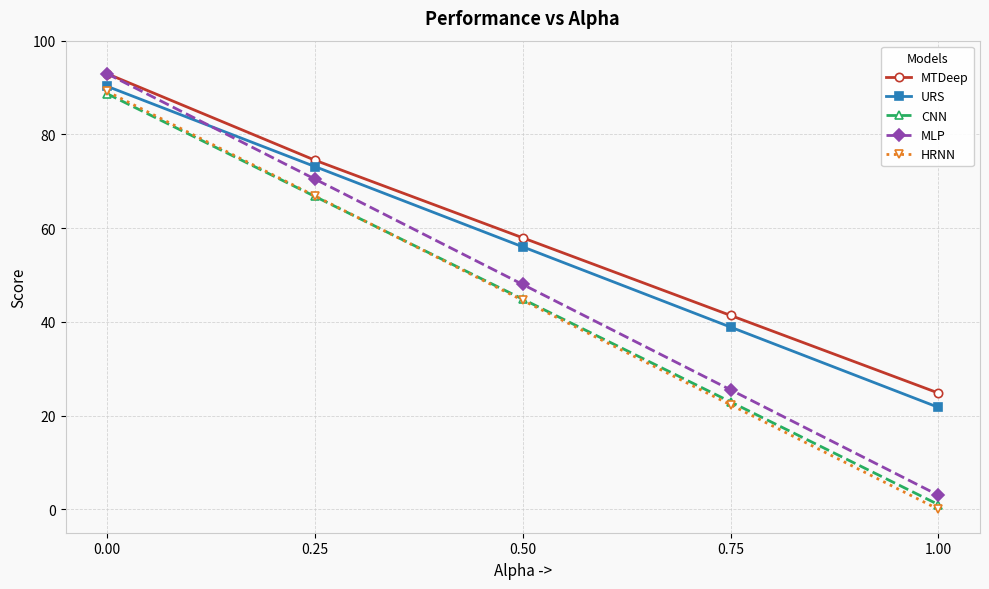

How many lines are shown in the chart?

5